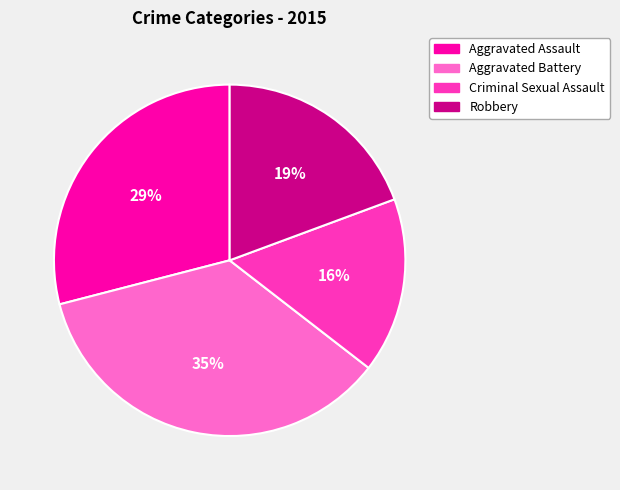

What is the ratio of the value at Aggravated Battery to the value at Robbery?

1.8